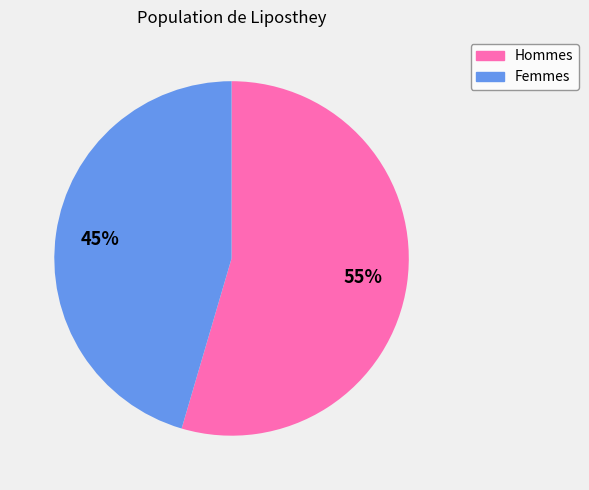

Which has a higher value, Hommes or Femmes?

Hommes